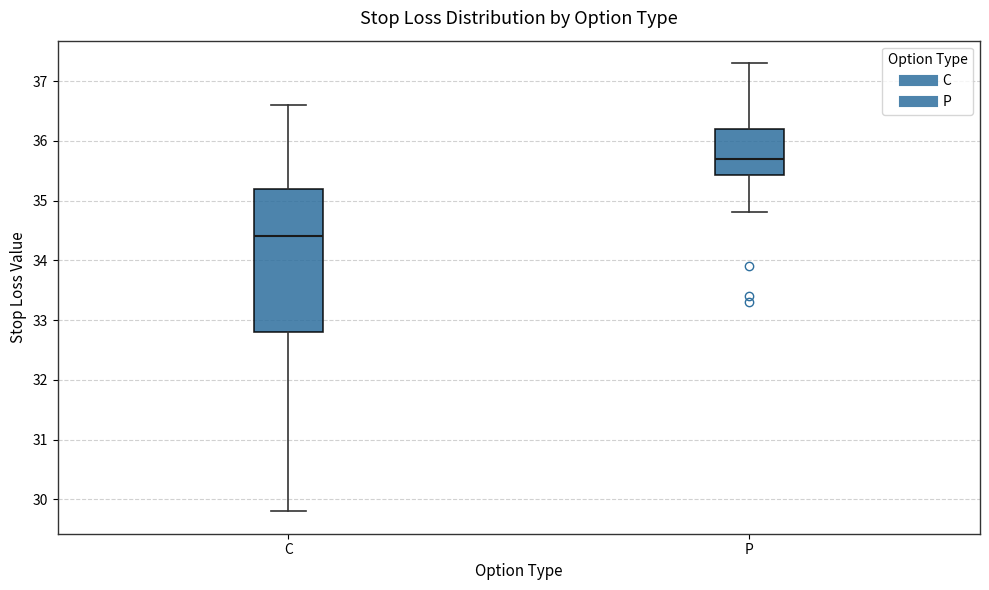

Where does the lower whisker of the box for P end on the y-axis? The values are not printed on the chart, so give them approximately, as read against the axis.

34.8